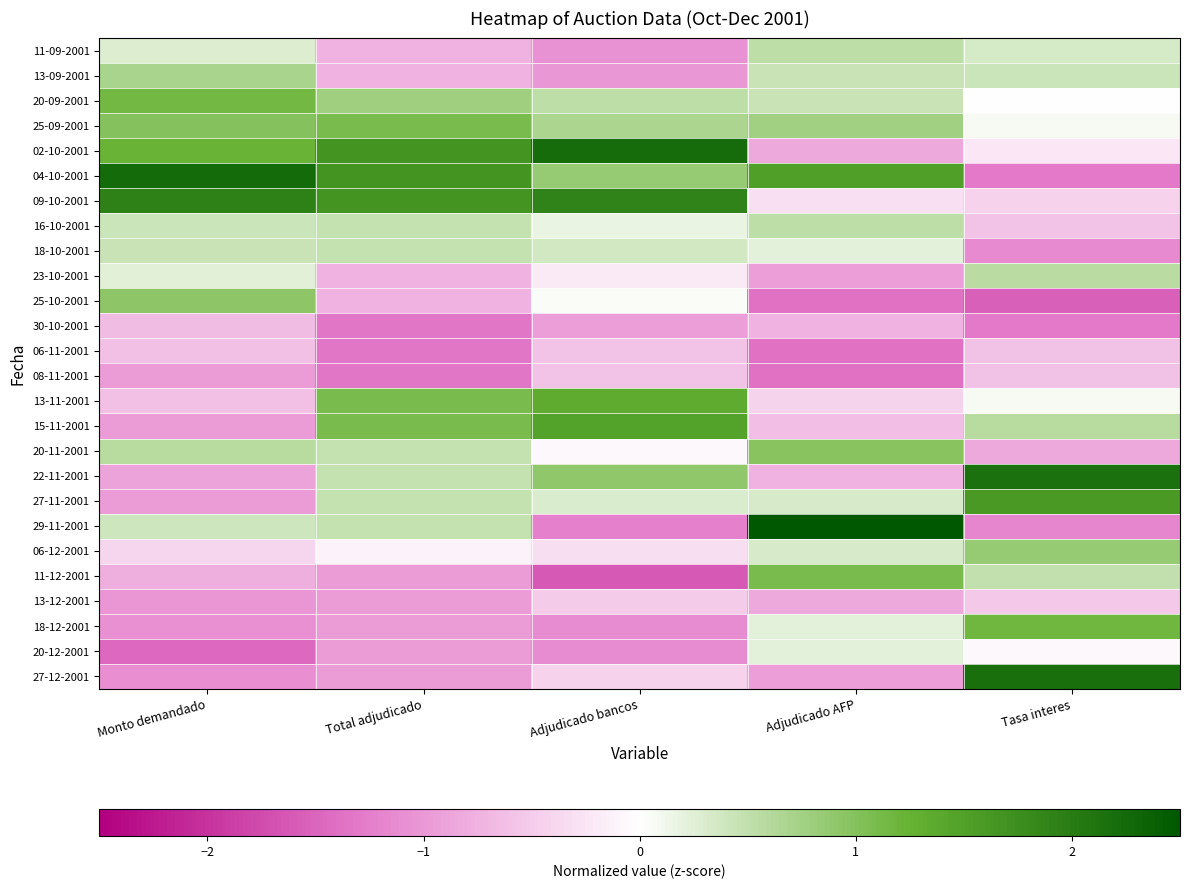

What is the difference between the highest and lowest values at Tasa interes?

3.7